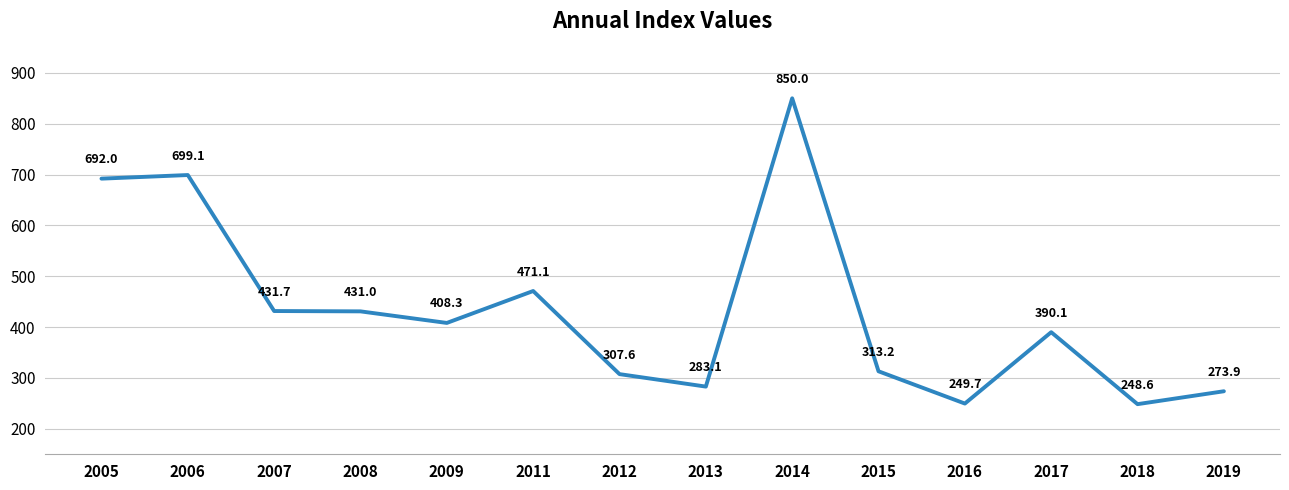

Which category has the highest value across all series?

2014